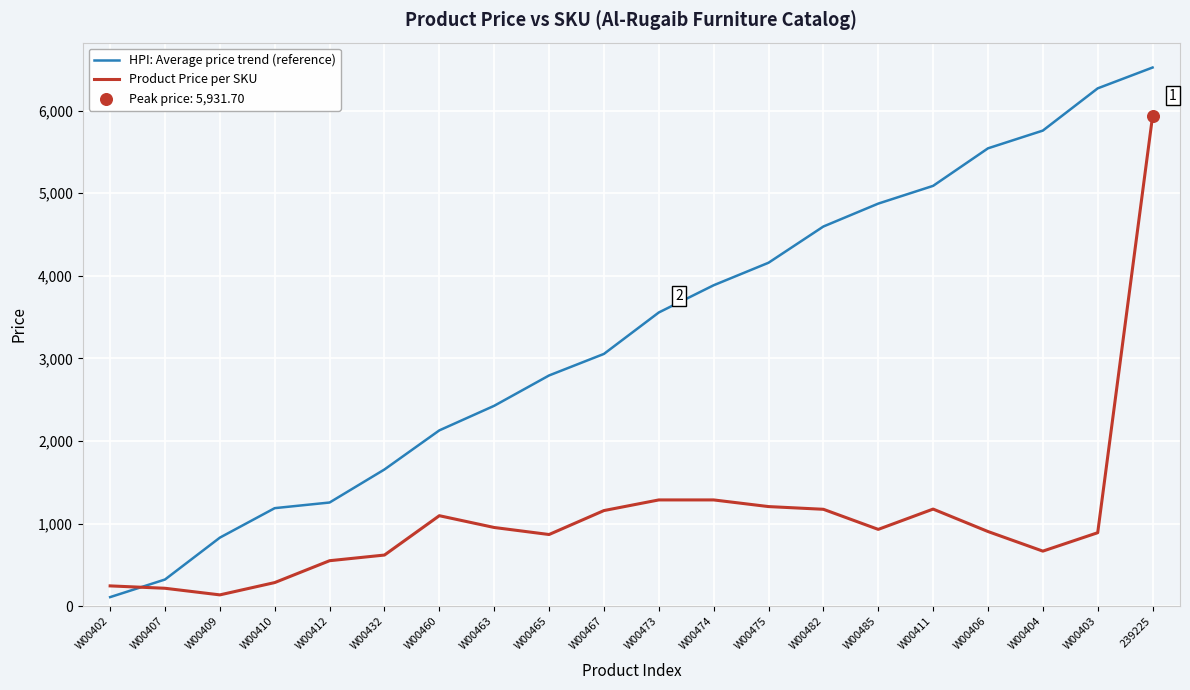

What is the spread (max minus min) of values at W00467?

1895.5